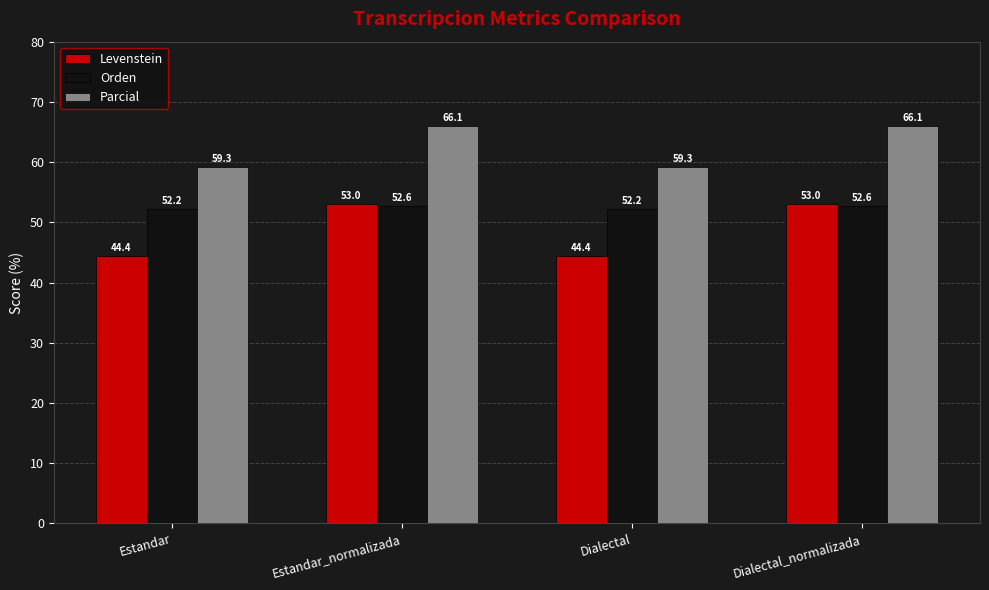

Does the chart contain any negative values?

No